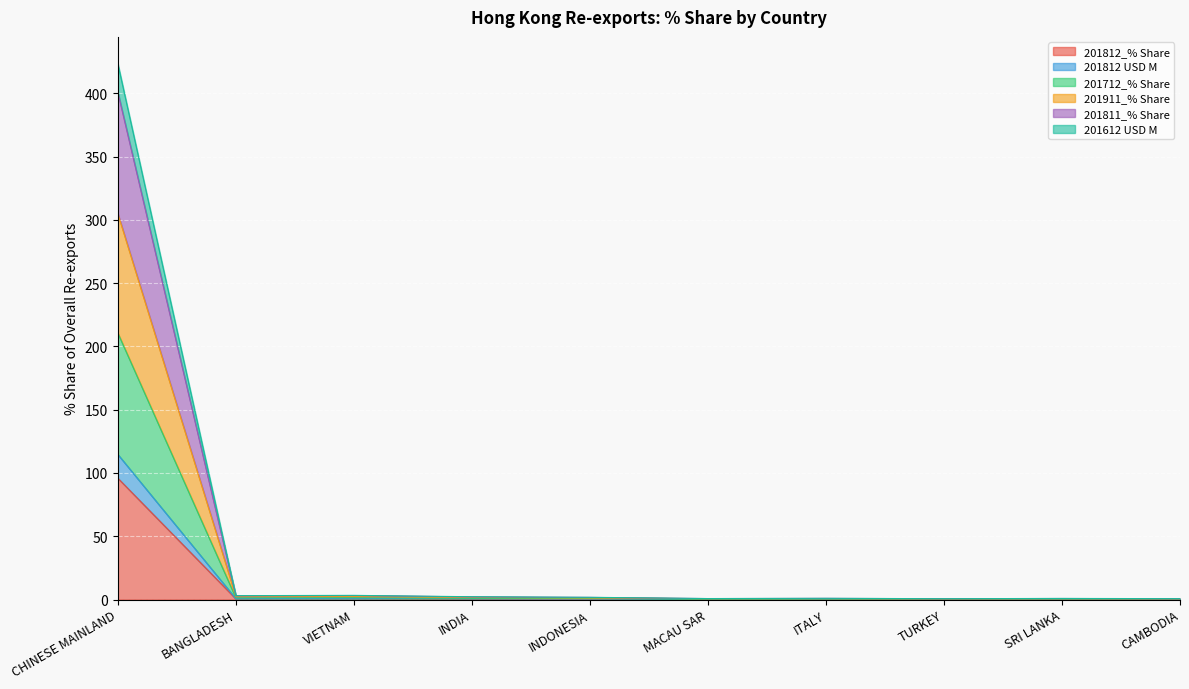

How many categories are shown in the chart?

10